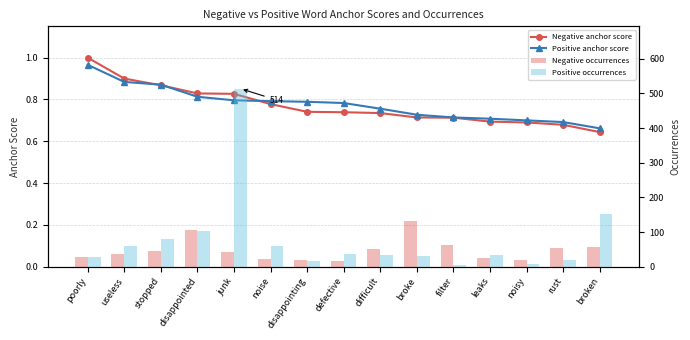

What is the label of the 2nd bar from the left?

useless